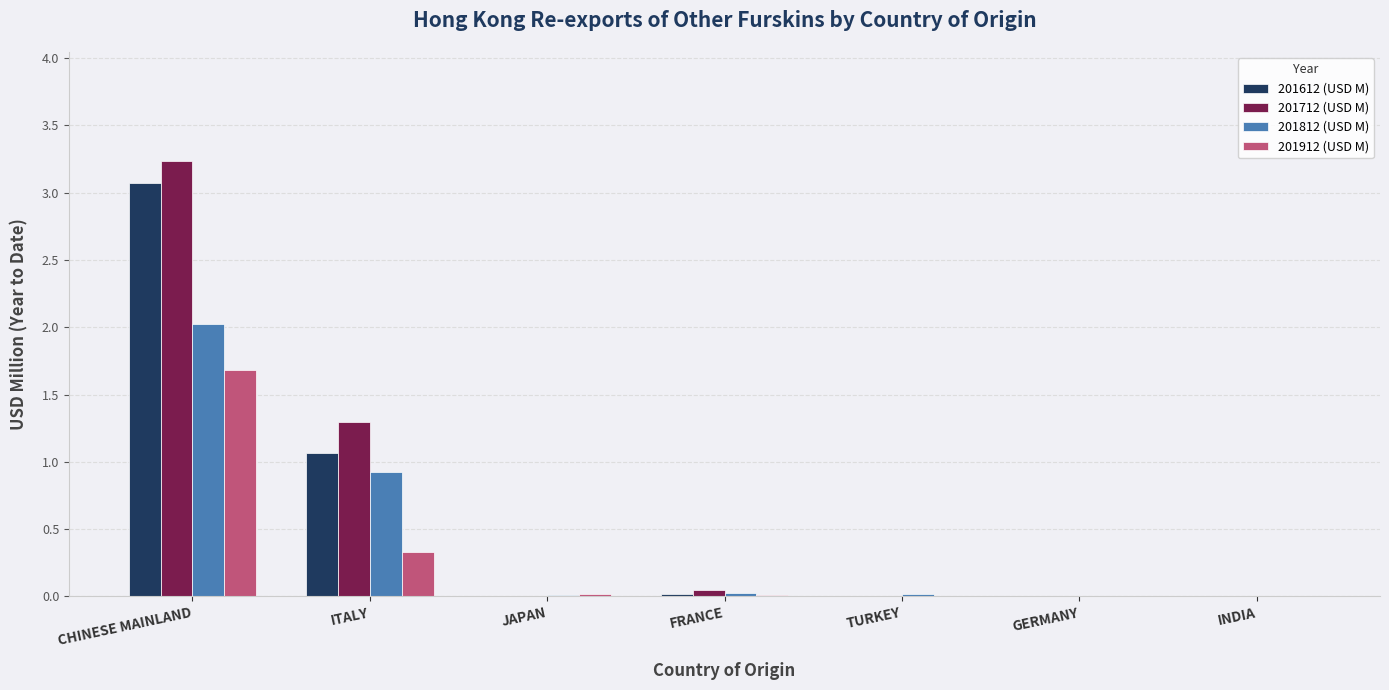

What is the greatest value displayed?

3.2